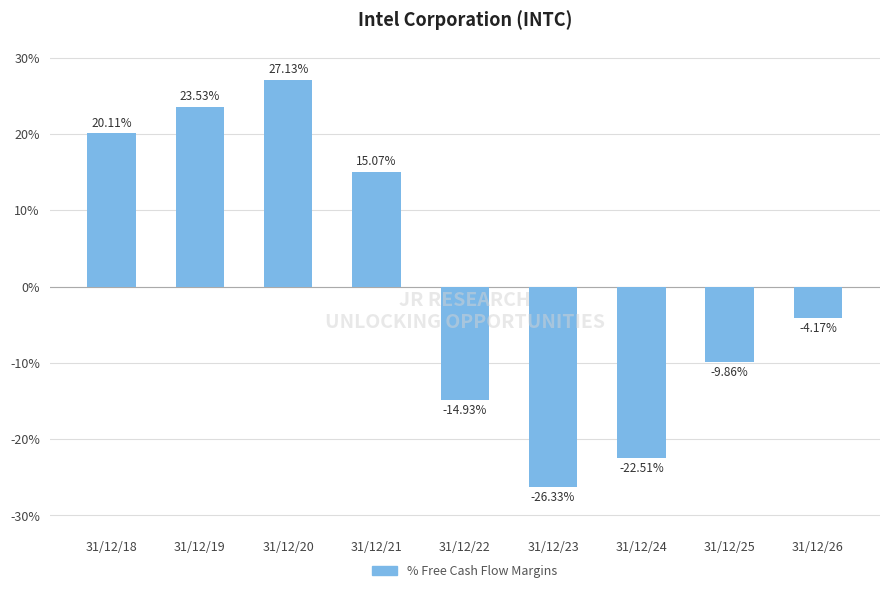

Read the value at 31/12/21.

15.1